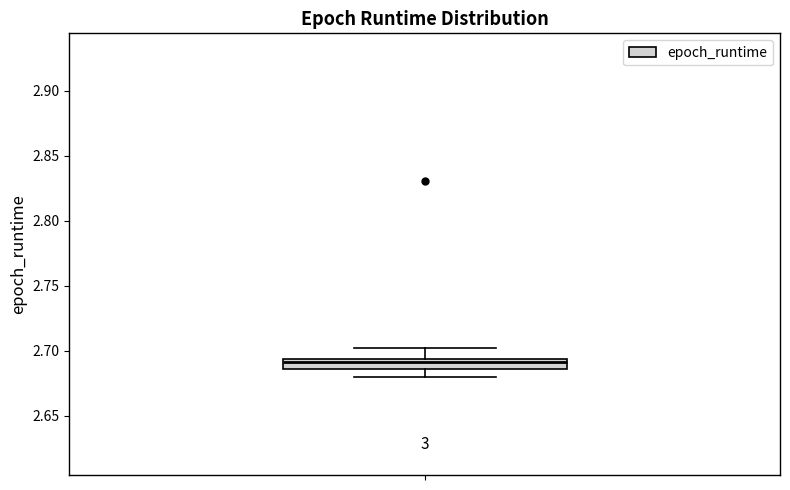

Where does the lower whisker of the box end on the y-axis? The values are not printed on the chart, so give them approximately, as read against the axis.

2.680